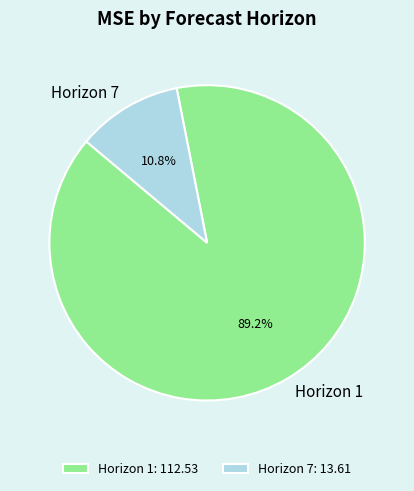

What is the largest slice in the pie chart?

Horizon 1